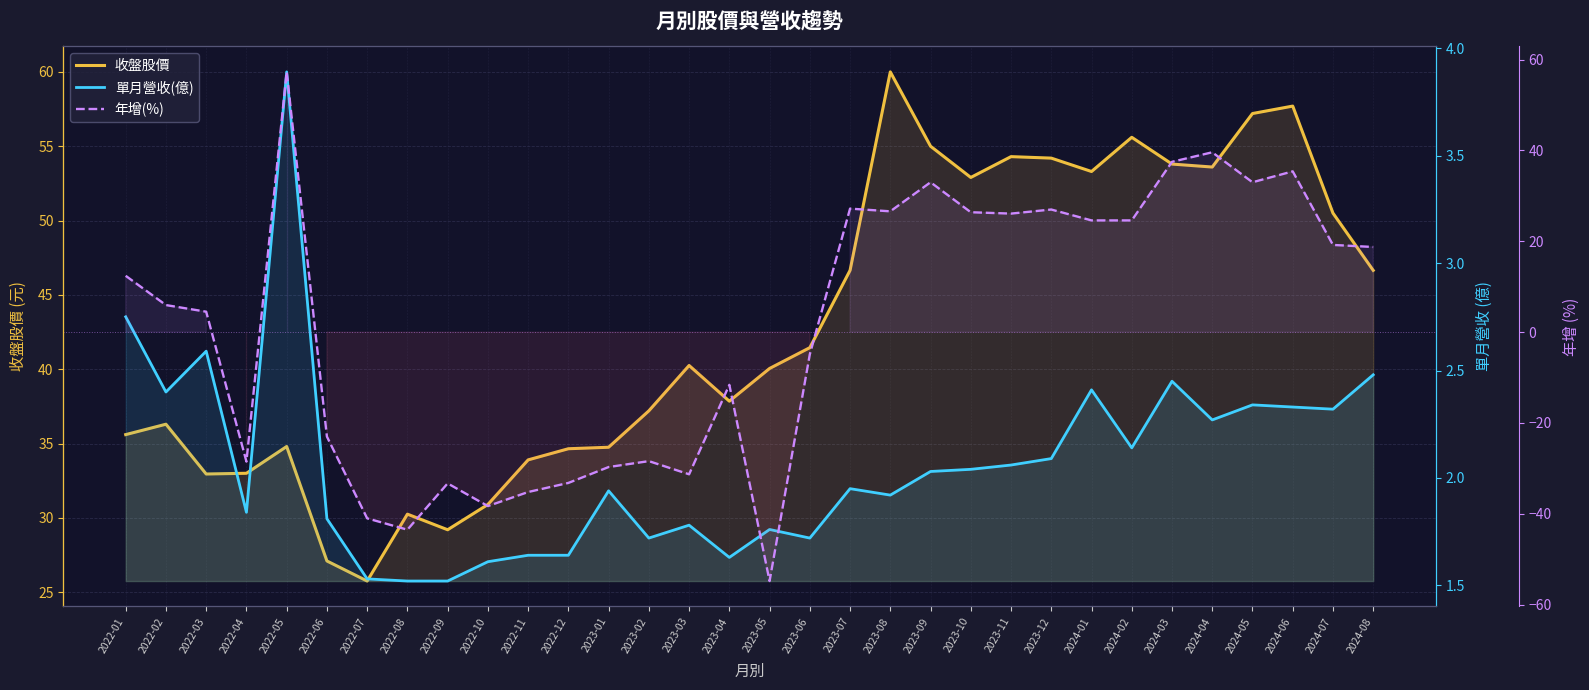

At which category is the sum across all series the highest?

2022-05